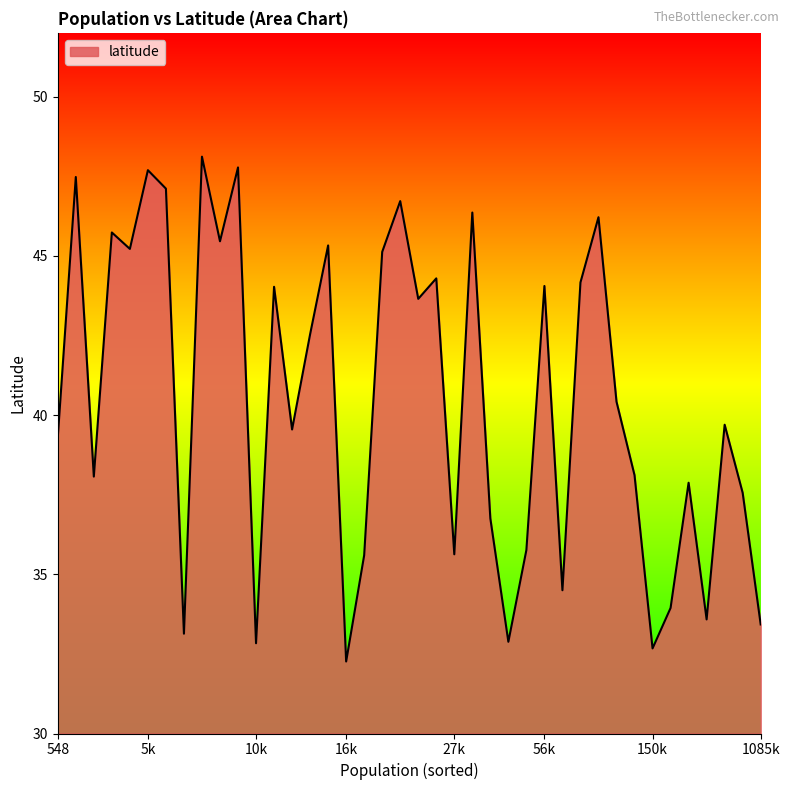

What is the greatest value displayed?

48.1